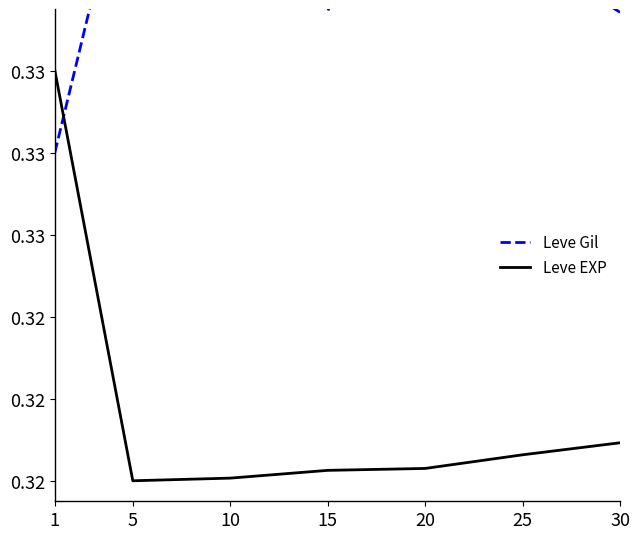

True or false: Leve Gil has more than 1 points higher than both neighbors.

True